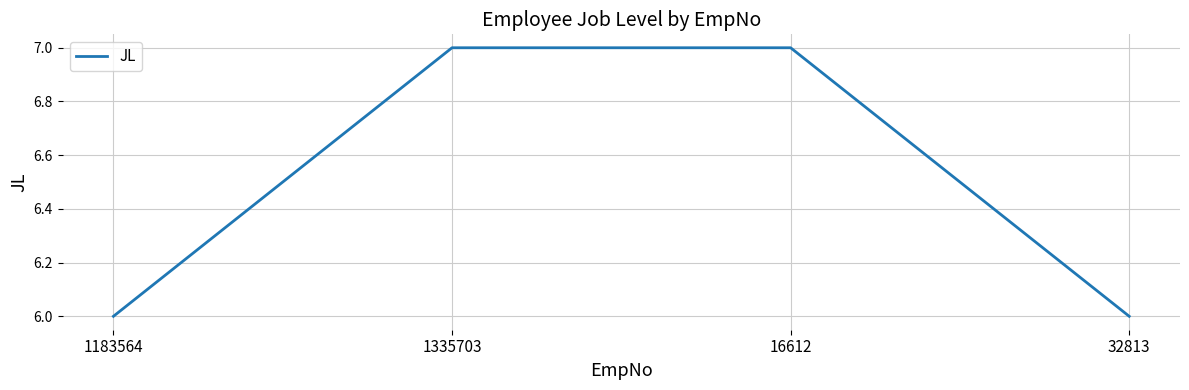

Which has a higher value, 1335703 or 1183564?

1335703